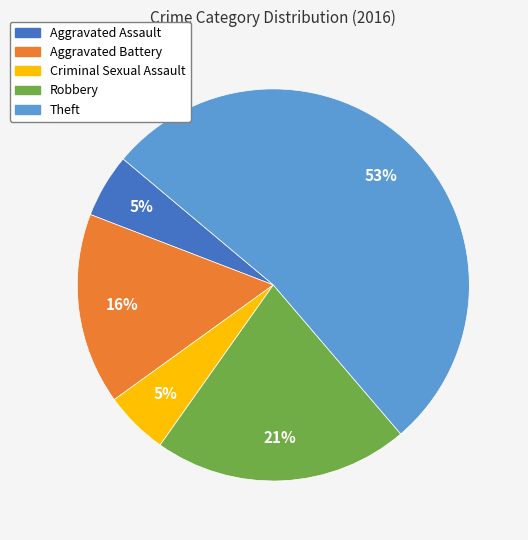

To the nearest percent, what is the combined percentage of Theft and Aggravated Assault?

58%